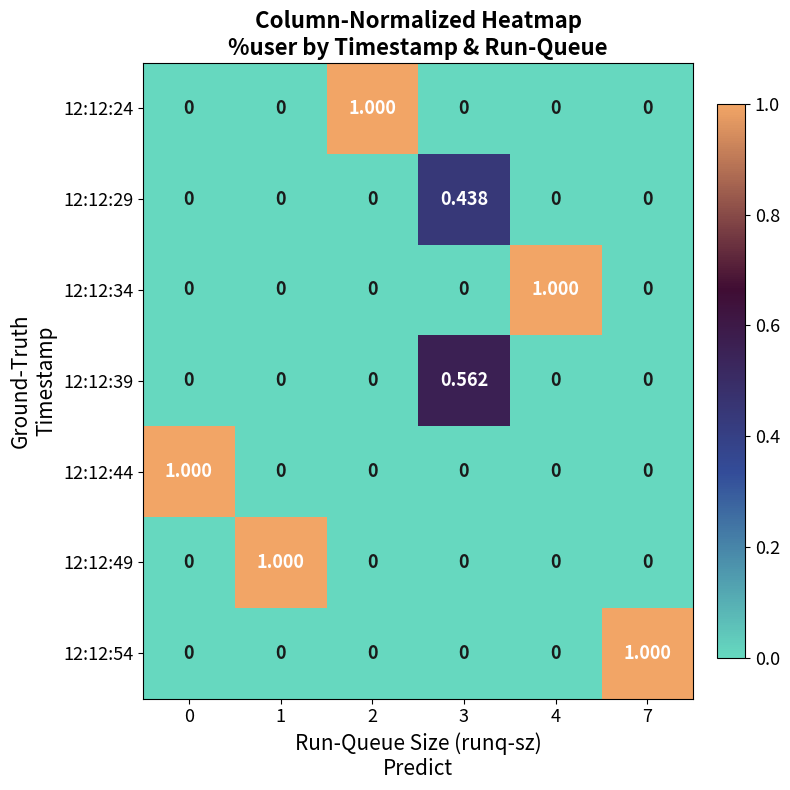

Is the value of 12:12:54 at 4 greater than the value of 12:12:39 at 3?

No